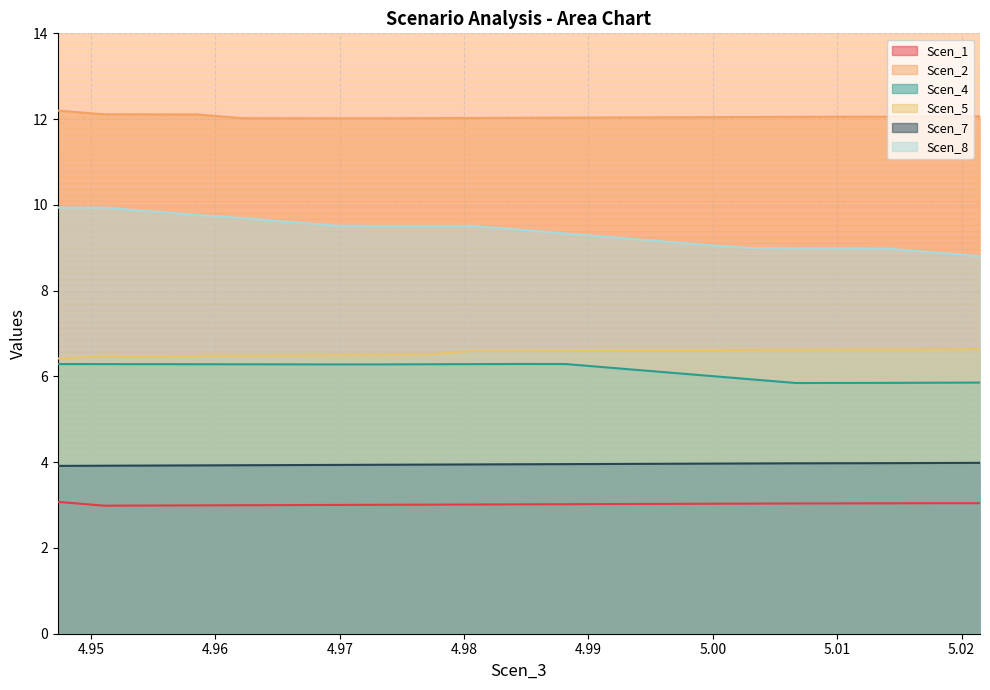

Which category has the lowest value across all series?

4.951060865794174